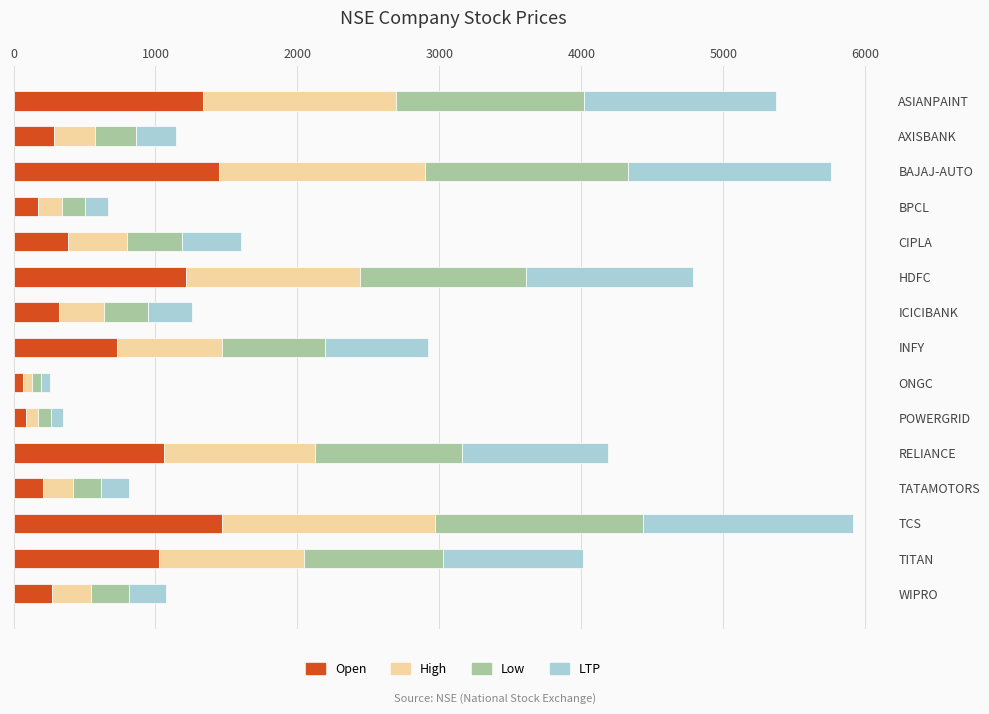

What is the sum of all Open values?

10072.8